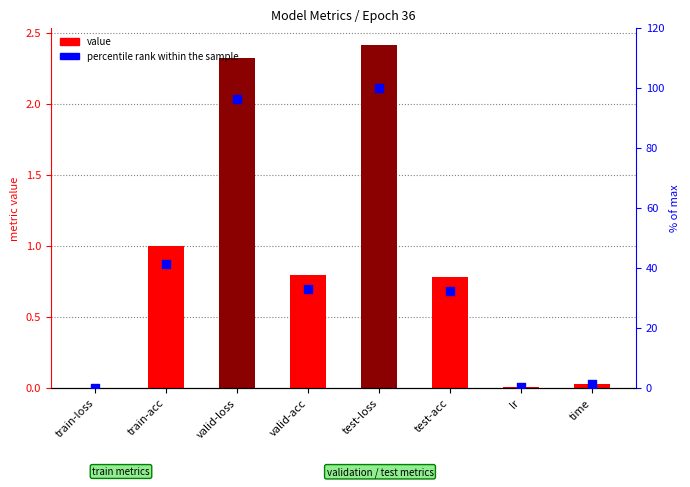

Which series has the largest total across all categories?

percentile rank within the sample